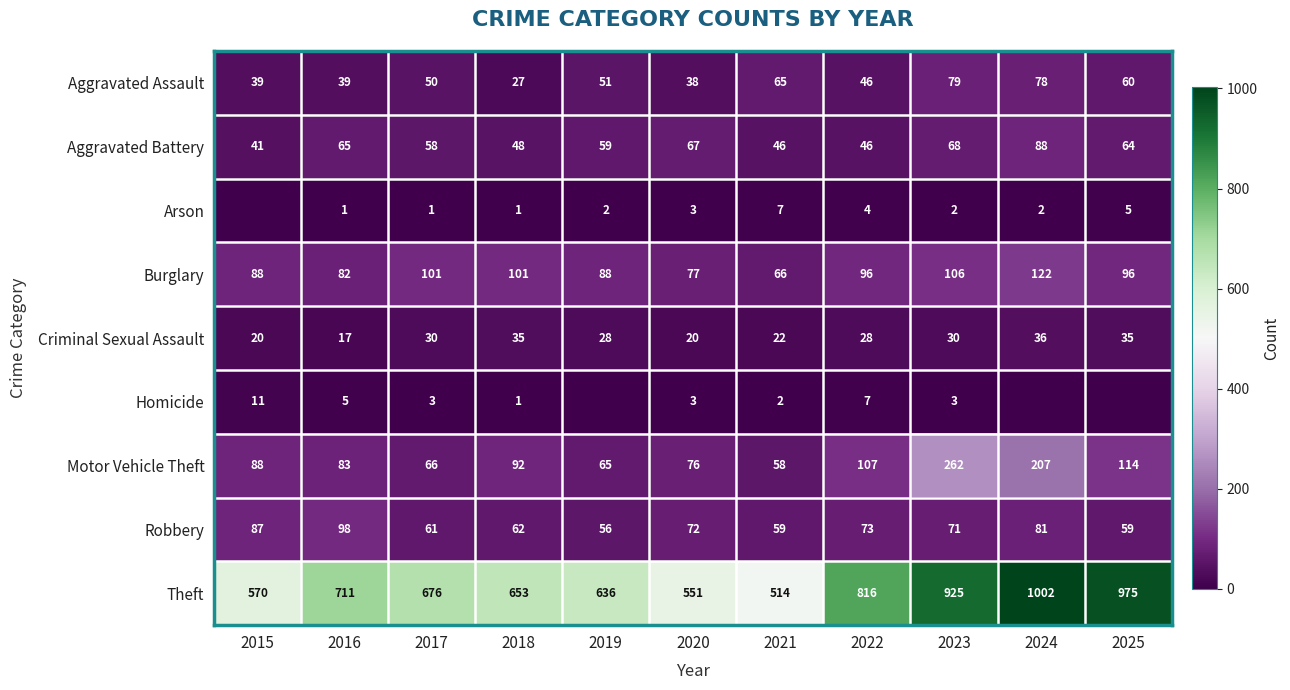

What is the difference between the Aggravated Battery values at 2017 and 2015?

17